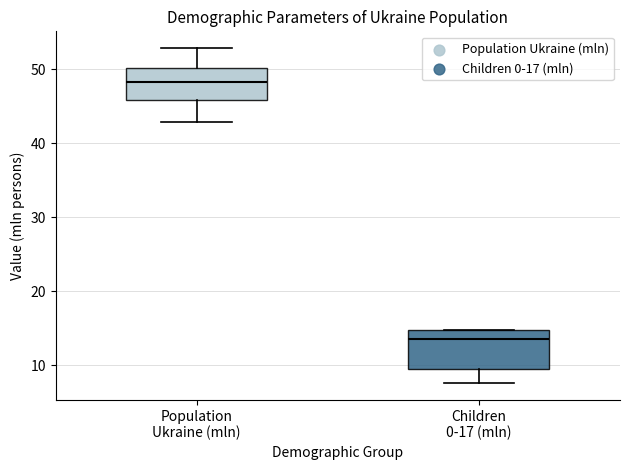

Reading left to right, read every box against the y-axis: the position of its median line, the range the box covers, and the ends of its whiskers. The values are not printed on the chart, so give them approximately, as read against the axis.

Population Ukraine (mln): median 48, box 46 to 50, whiskers 43 to 53
Children 0-17 (mln): median 14, box 10 to 15, whiskers 8 to 15